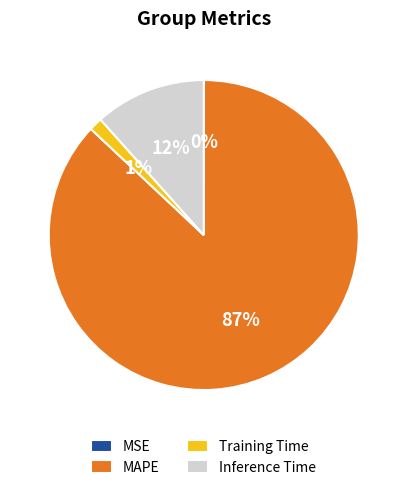

Which category has the biggest portion of the pie?

MAPE